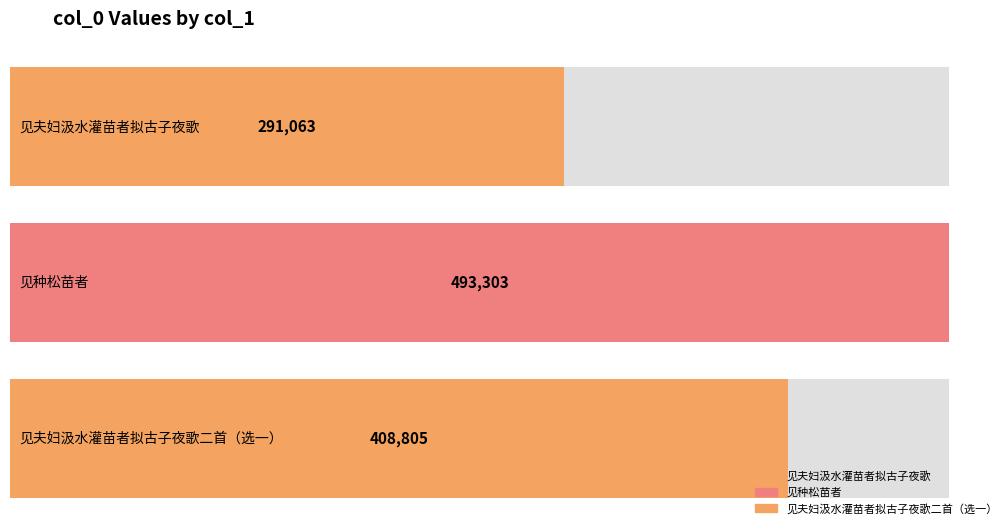

Reading right to left, extract all data points from this chart.

见夫妇汲水灌苗者拟古子夜歌二首（选一）=408805	见种松苗者=493303	见夫妇汲水灌苗者拟古子夜歌=291063